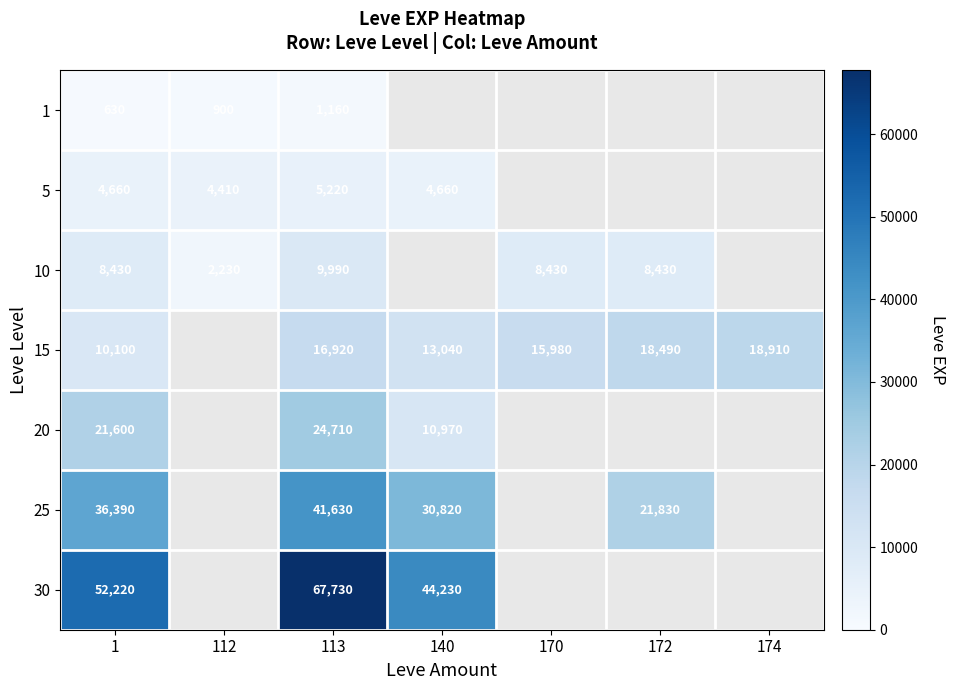

The value of 15 at 170 is 15980. True or false?

True